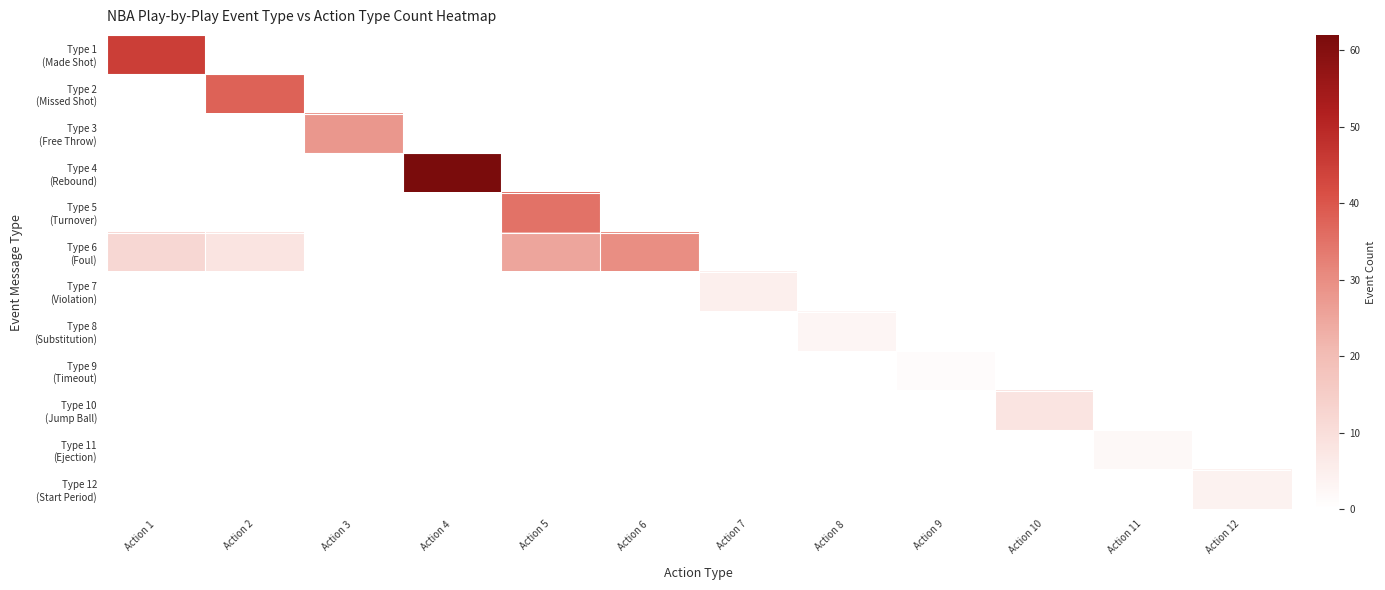

Which series has the largest total across all categories?

Type 6 (Foul)